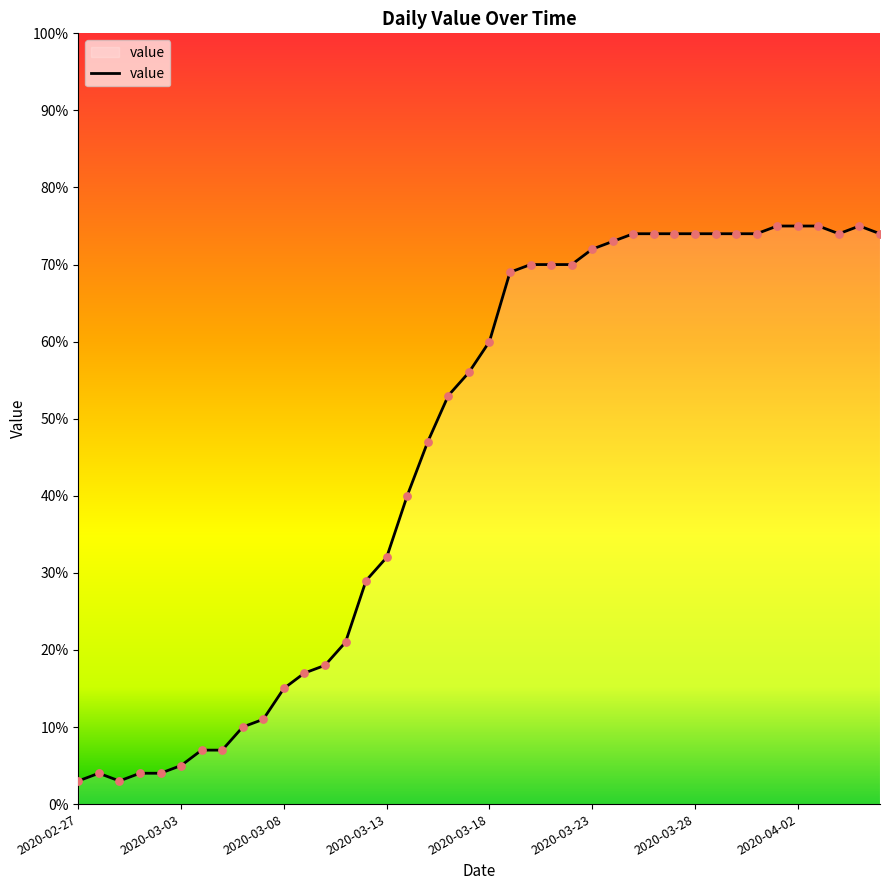

What is the greatest value displayed?

75